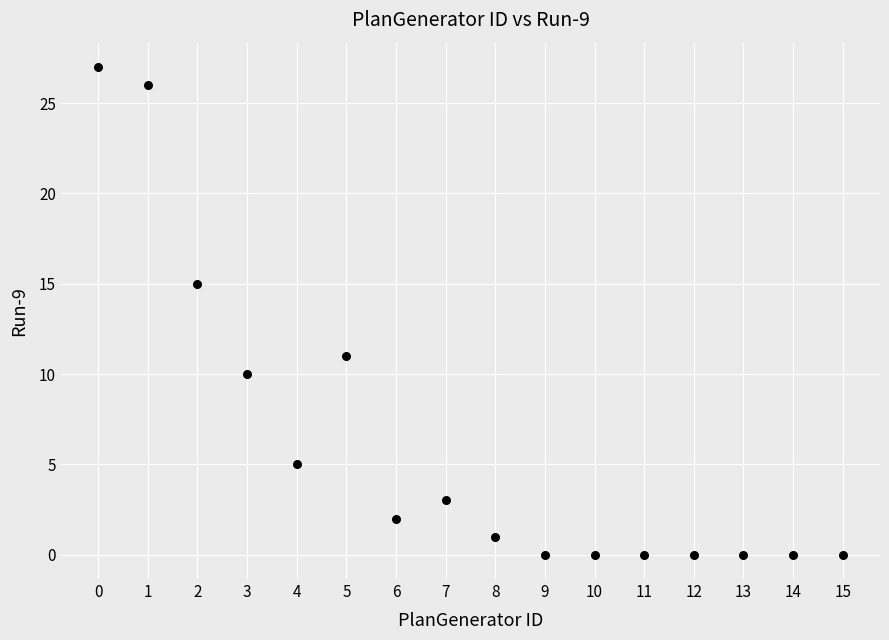

What is the range of Y values (max minus min)?

27